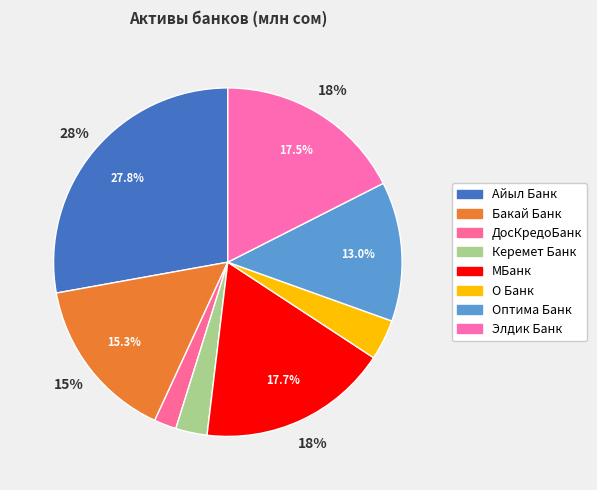

What is the largest slice in the pie chart?

Айыл Банк